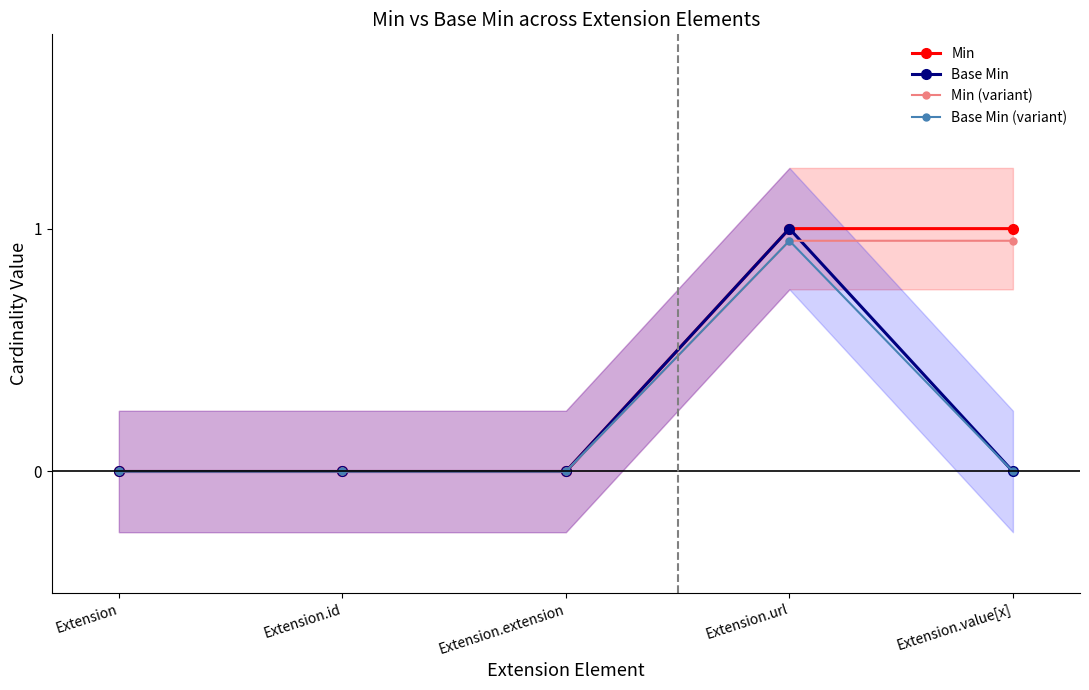

What is the greatest value displayed?

1.0